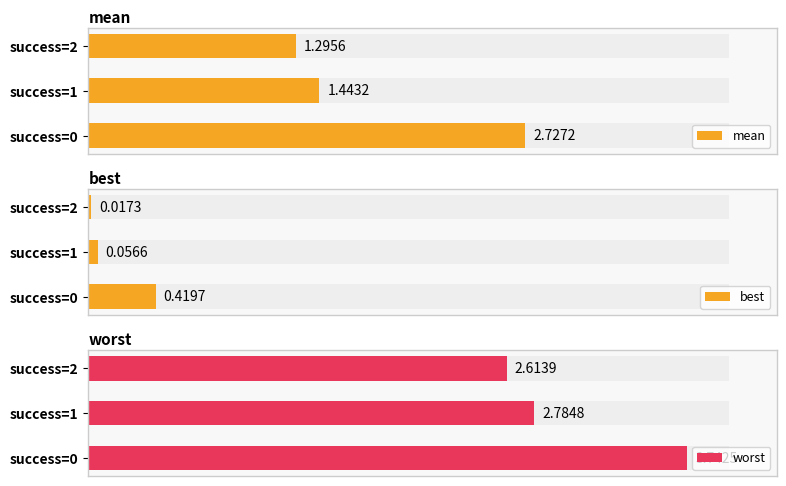

Are the bars horizontal?

Yes